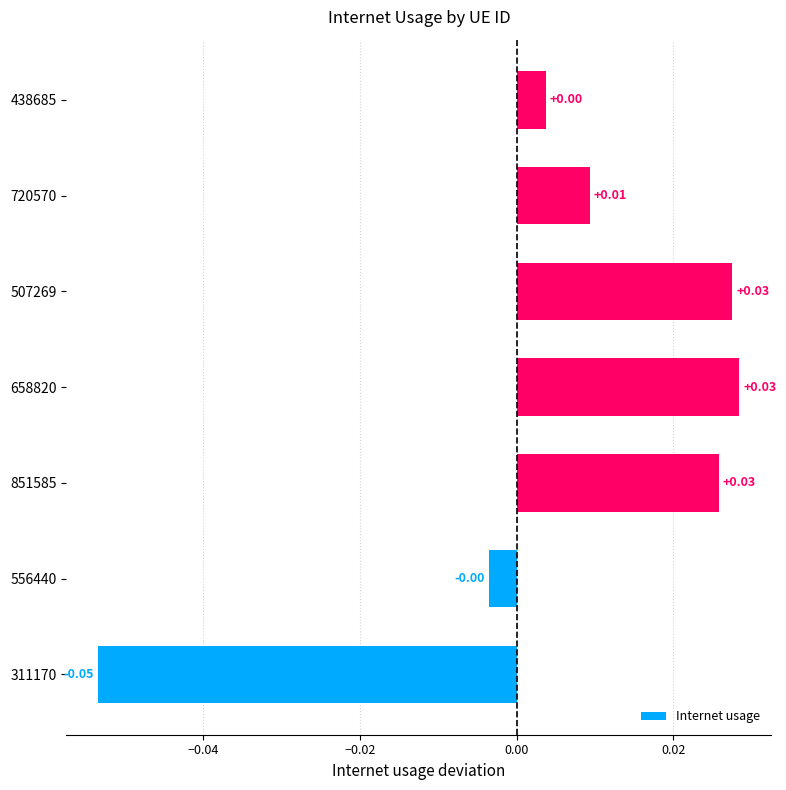

Which has a higher value, 720570 or 851585?

851585